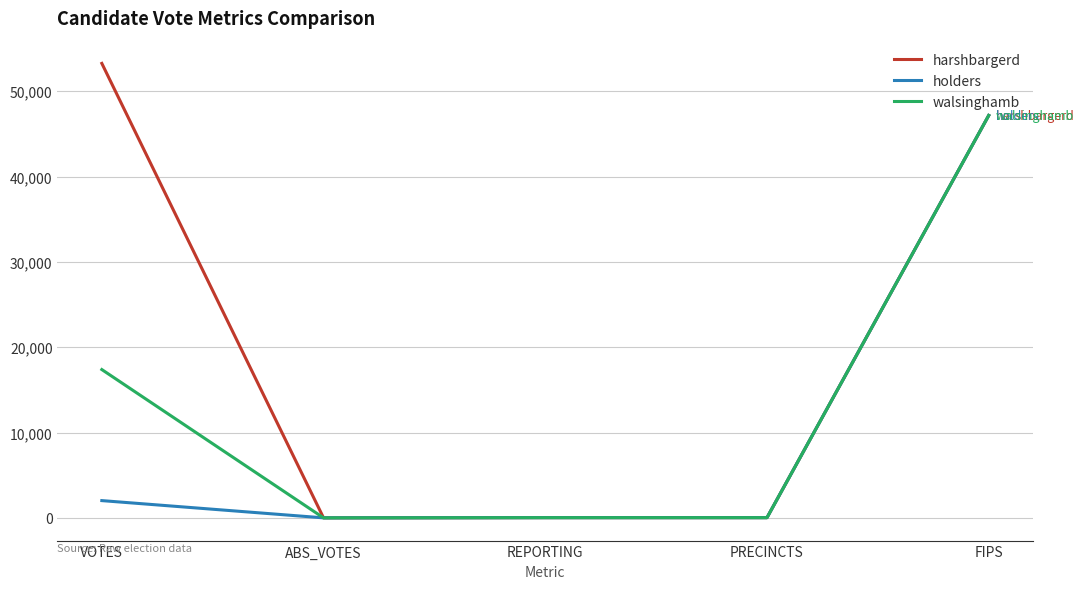

Which series has the largest total across all categories?

harshbargerd